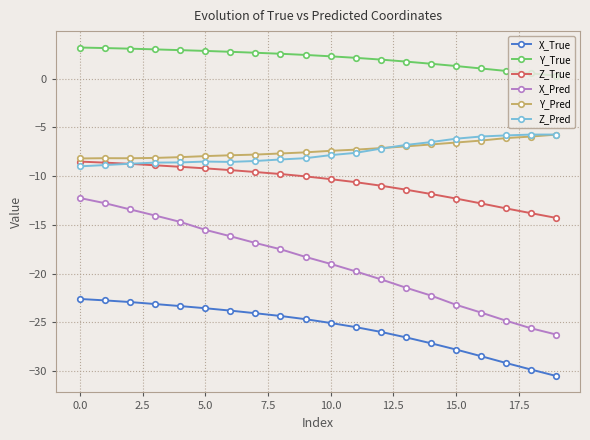

Does the chart display data point markers on the line(s)?

Yes